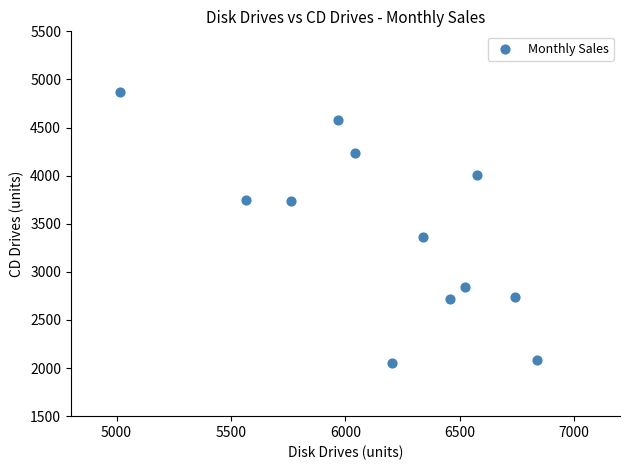

What is the range of X values (max minus min)?

1823